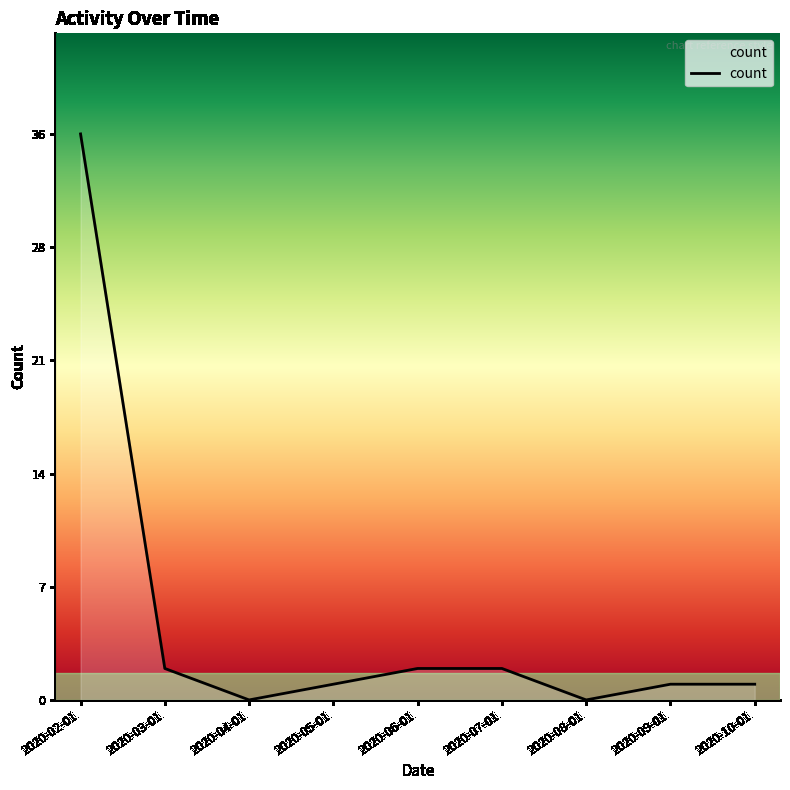

Is this an area chart (filled region under the line)?

Yes